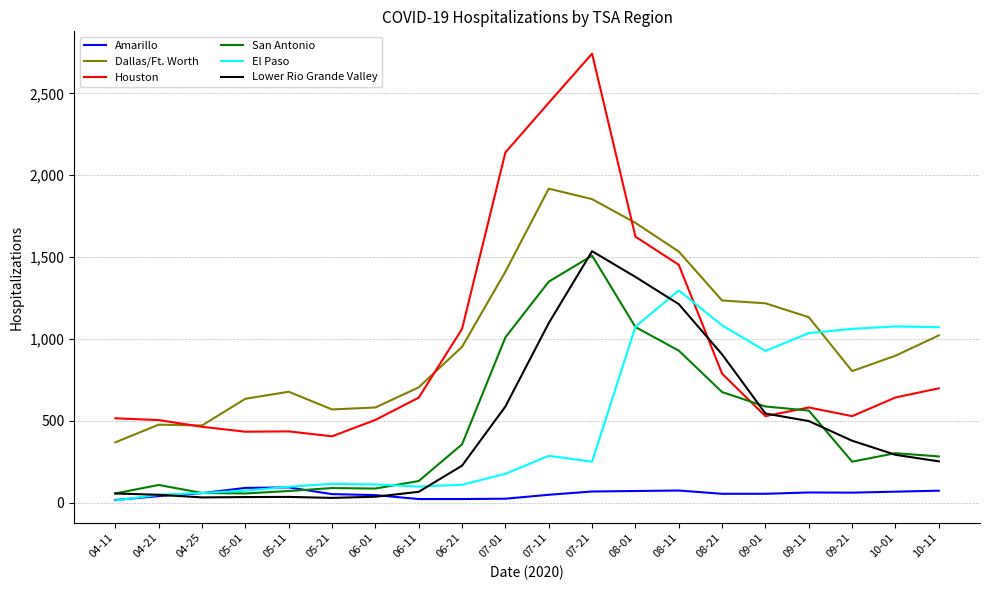

Where do El Paso and Houston first cross each other?

08-11 and 08-21